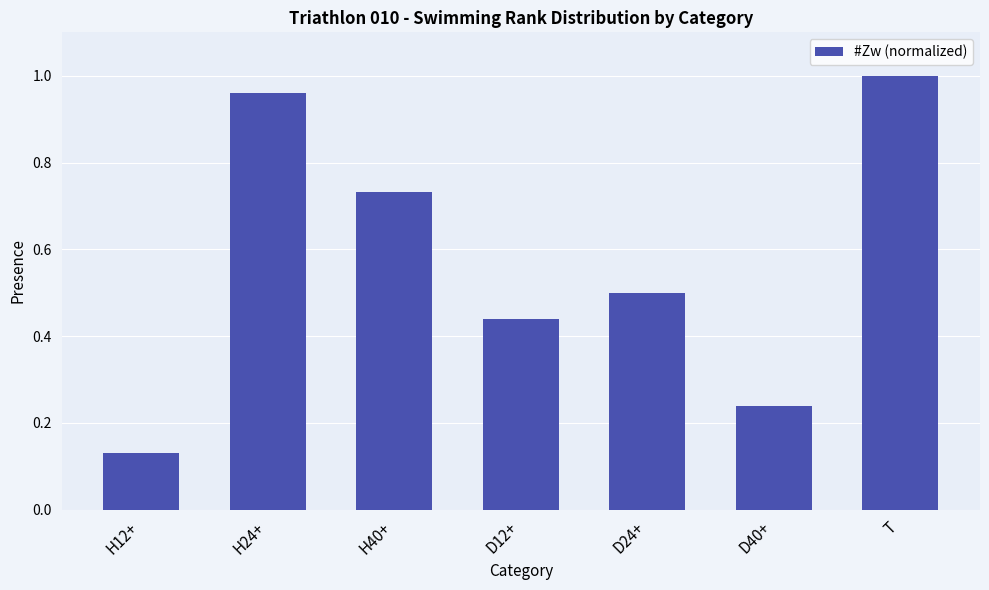

Where is the data nearest to the value 0?

H12+